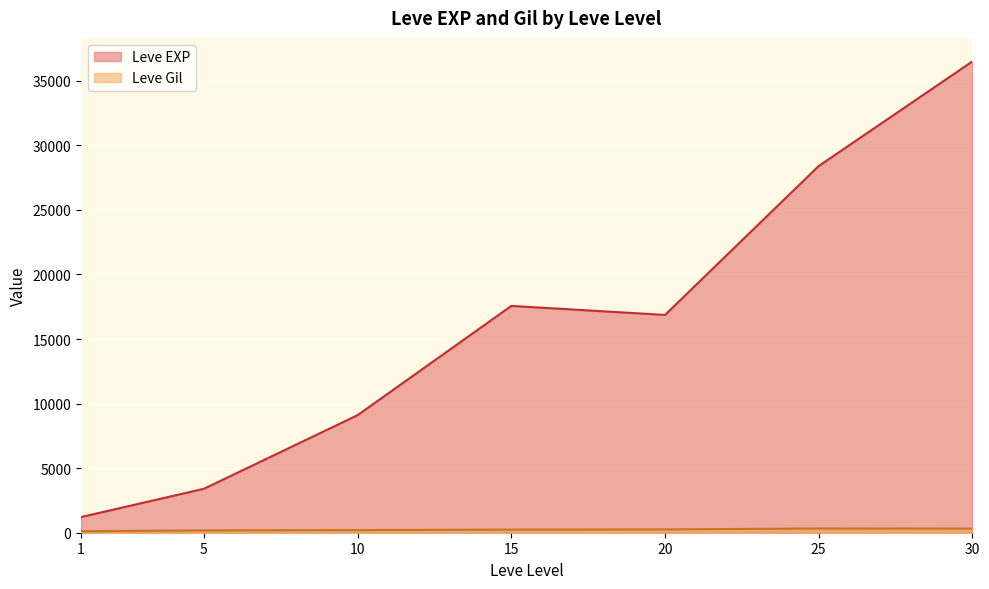

Between 5 and 10, which is larger?

10